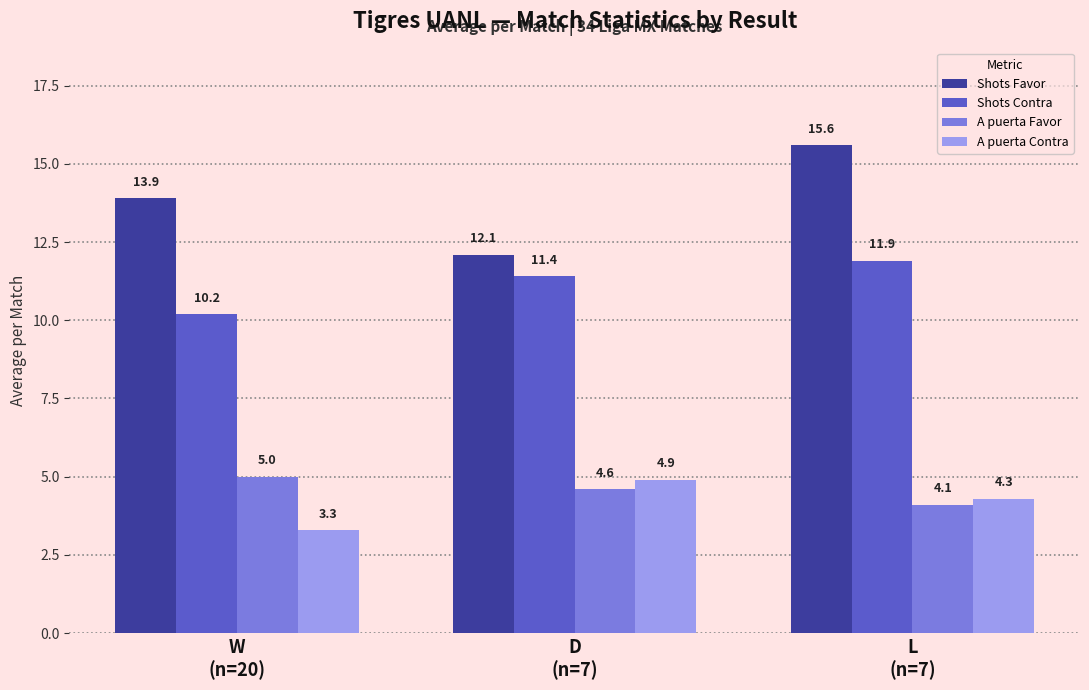

Are the bars grouped side by side (vs. stacked)?

Yes